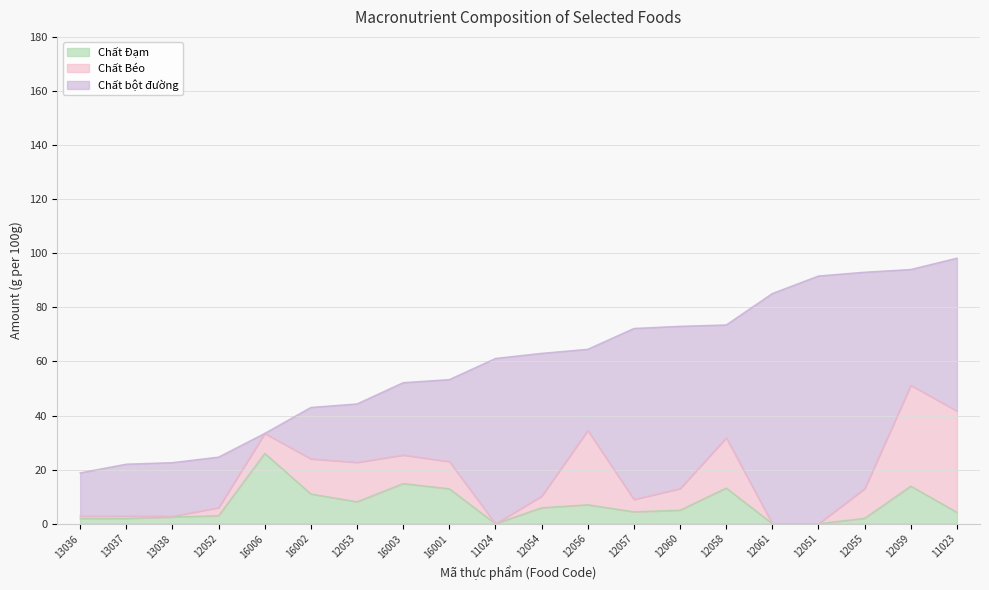

What is the total value across all series at 16003?

52.2